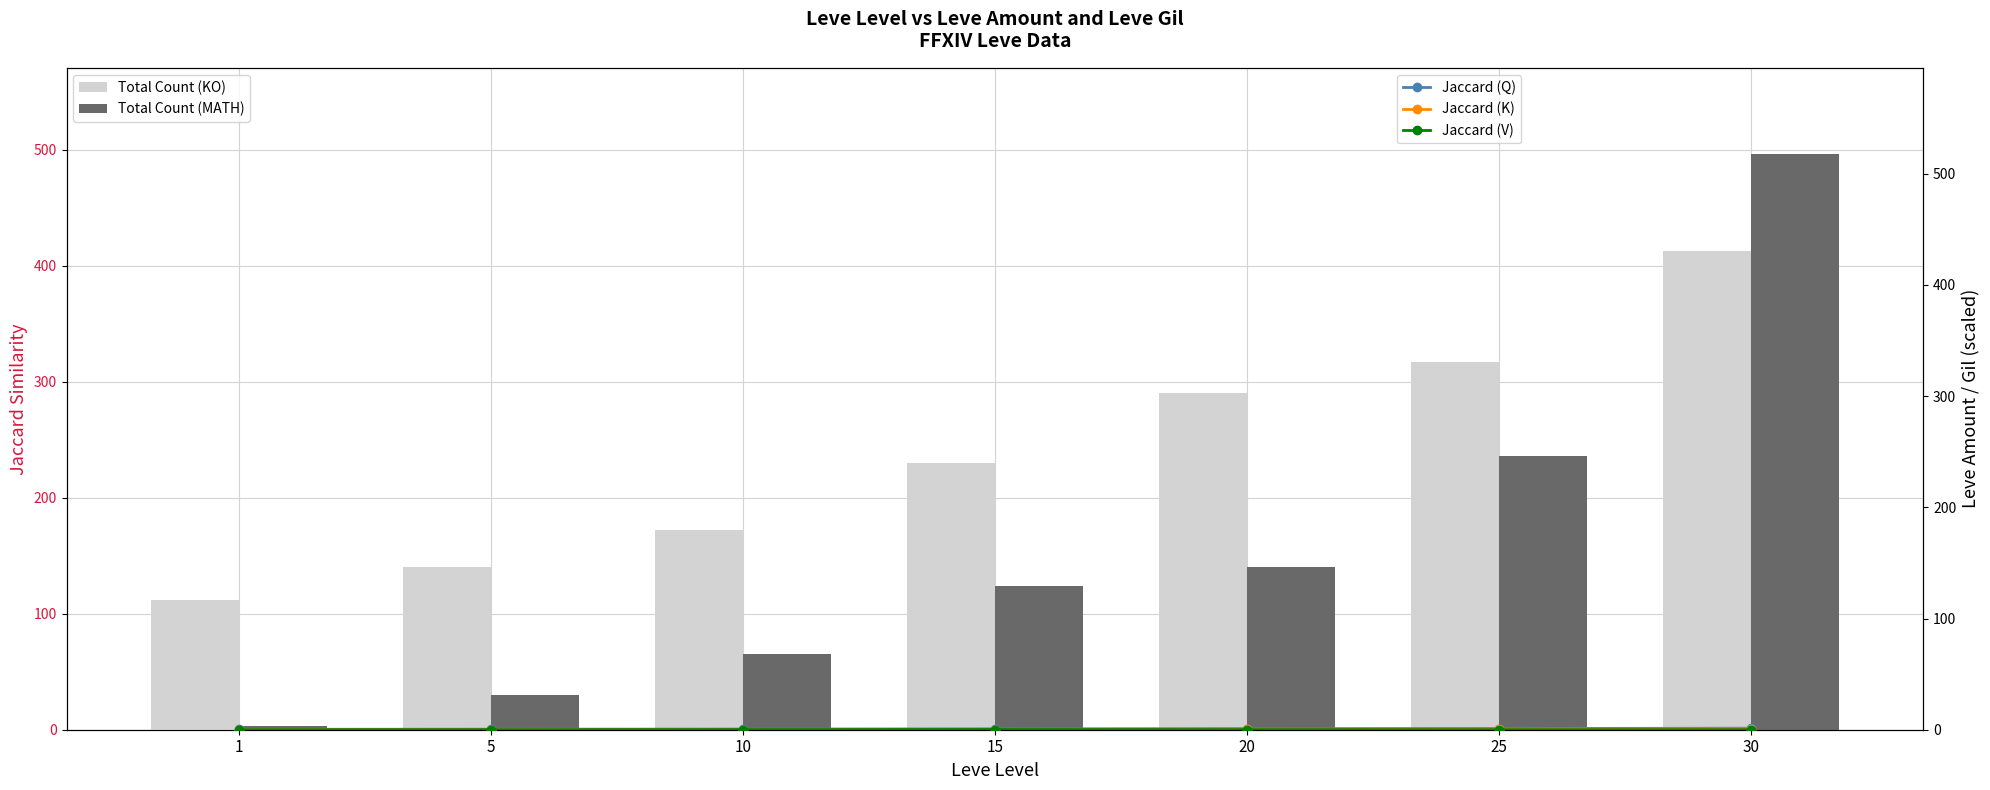

Rank the series at 15 from highest to lowest value.

Total Count (KO), Total Count (MATH), Jaccard (Q), Jaccard (V), Jaccard (K)